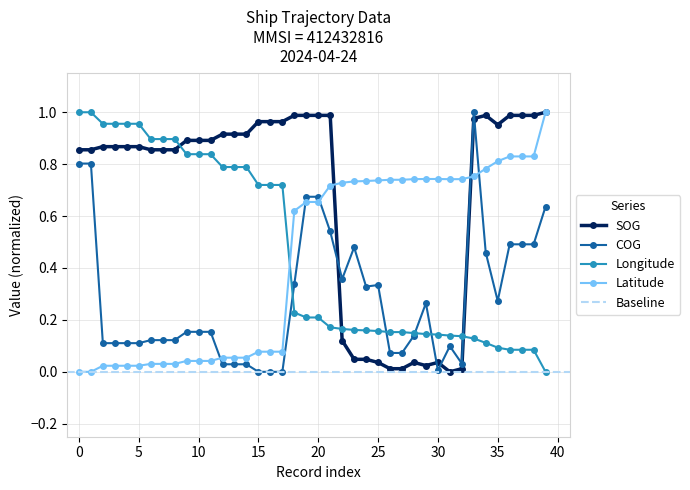

Is it true that Latitude equals 0.4 at 30?

False